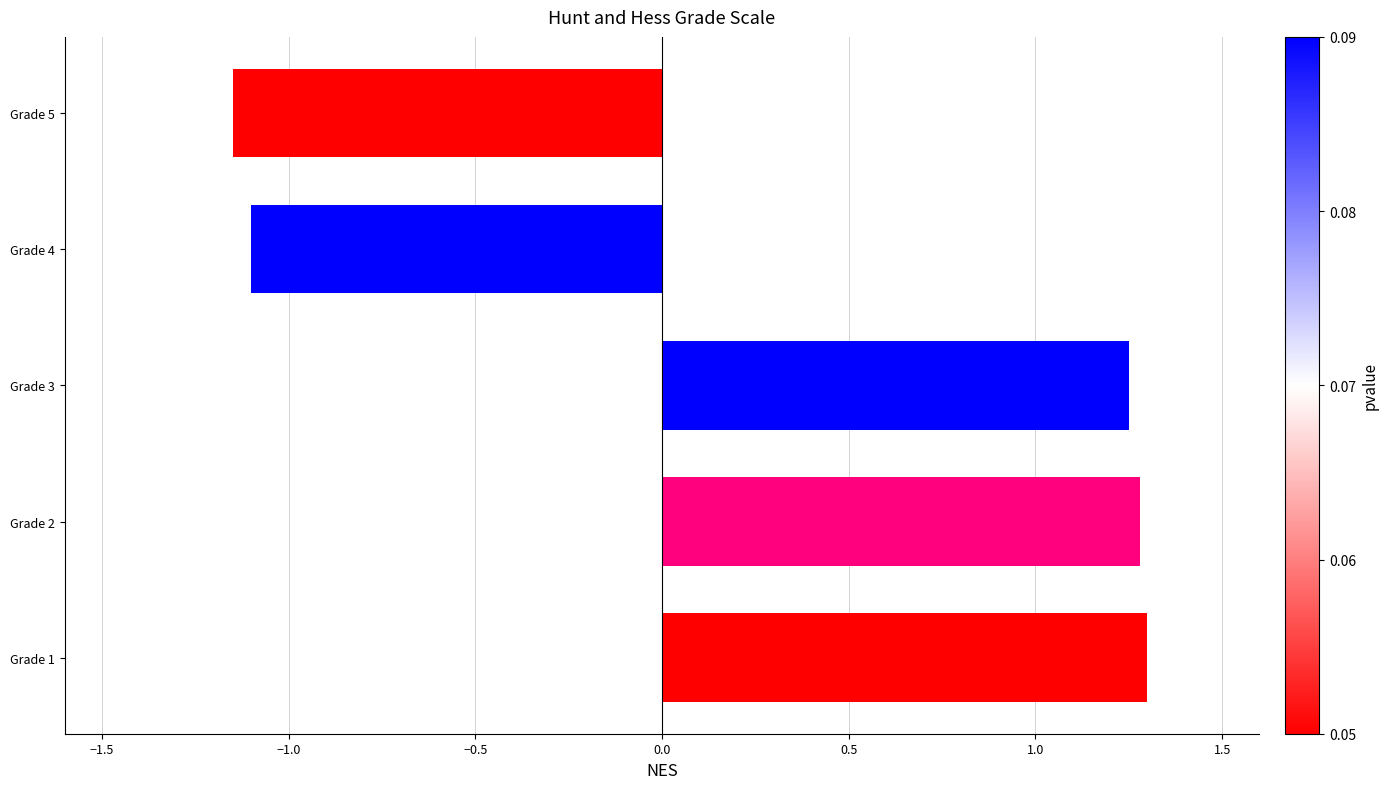

What is the sum of the values at Grade 2 and Grade 3?

2.5